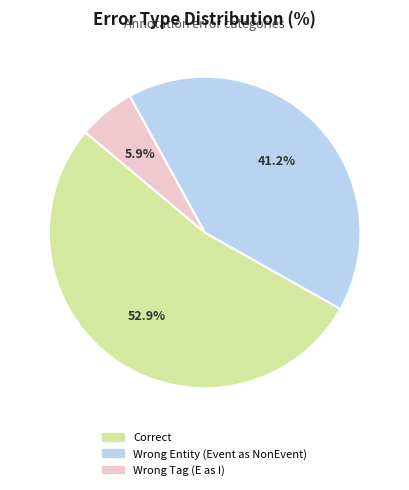

What portion of the pie excludes Correct?

47.1%